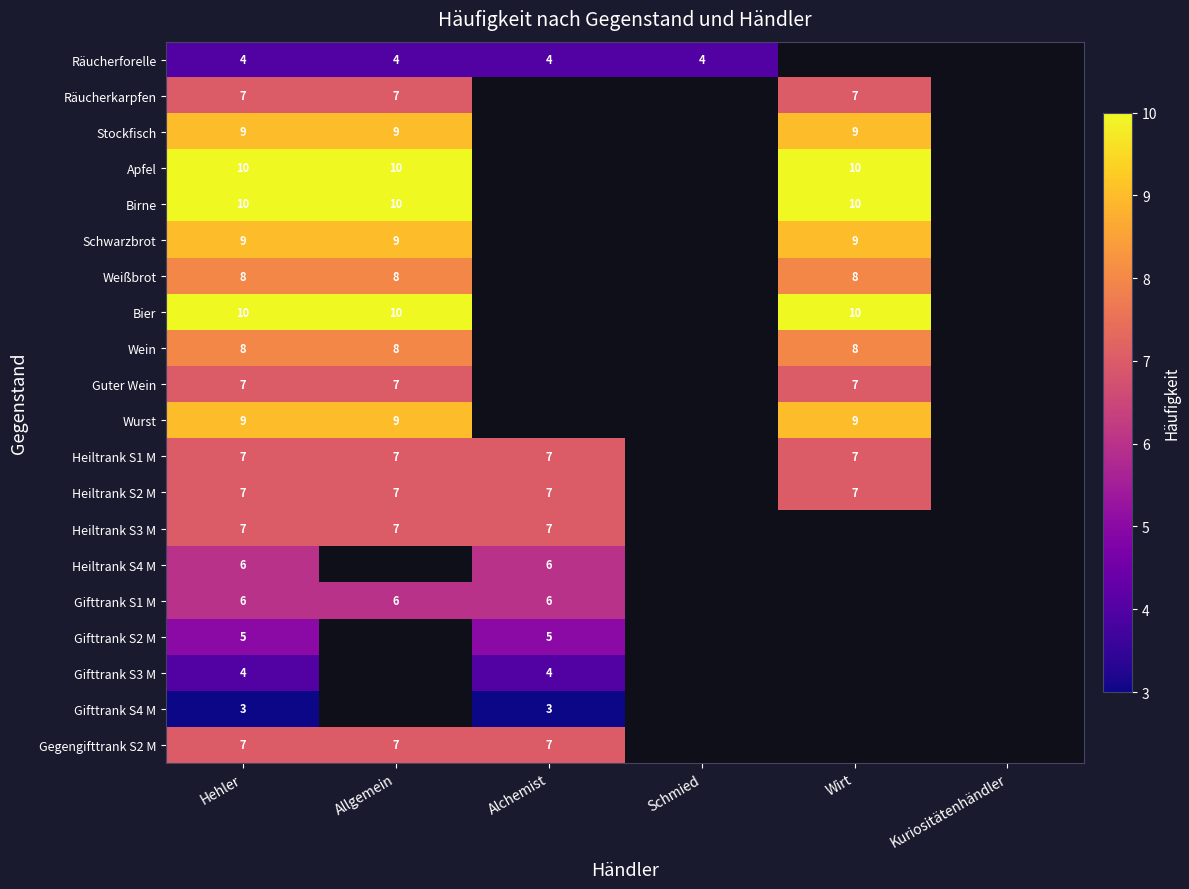

At which category is the sum across all series the highest?

Hehler